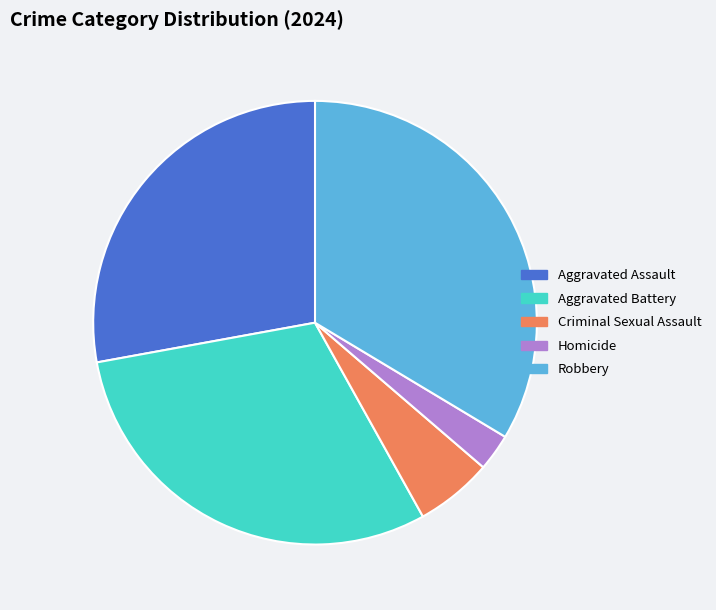

Is the sum of Homicide and Robbery greater than half?

No